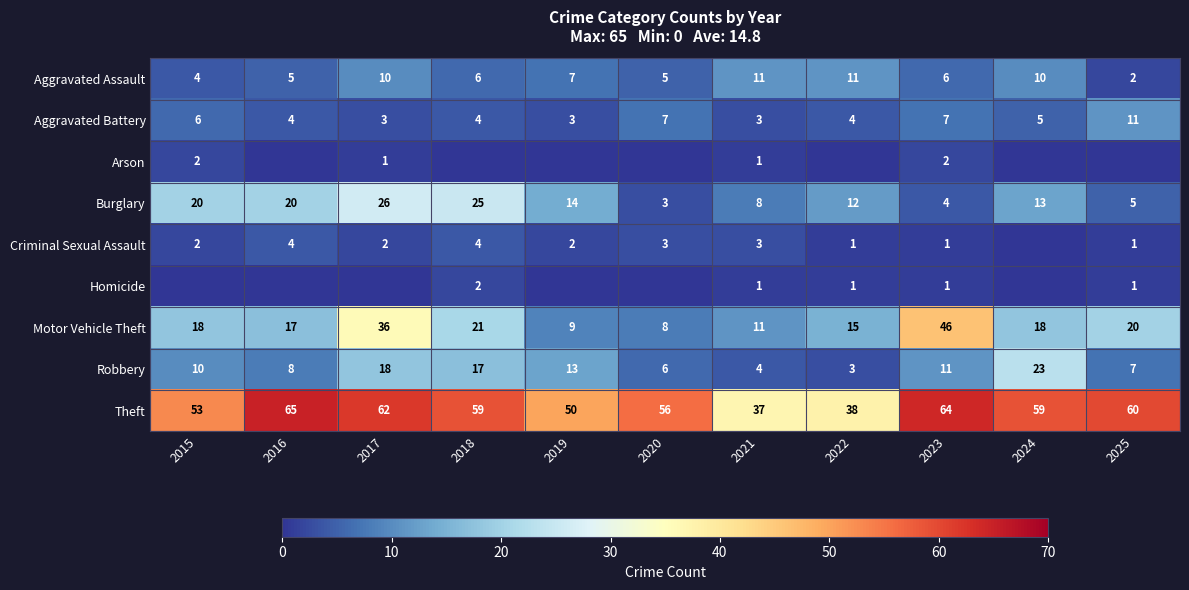

The Aggravated Battery series shows 6 at 2015. True or false?

True